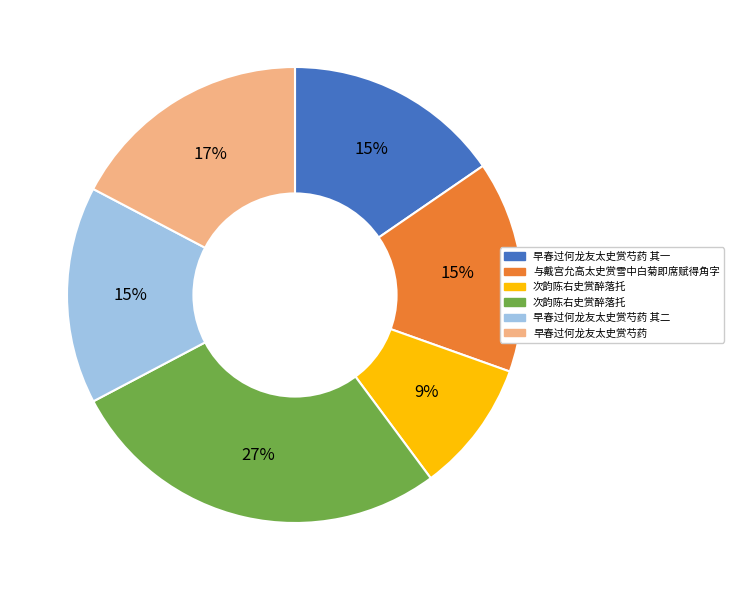

Does any single category account for the majority?

No